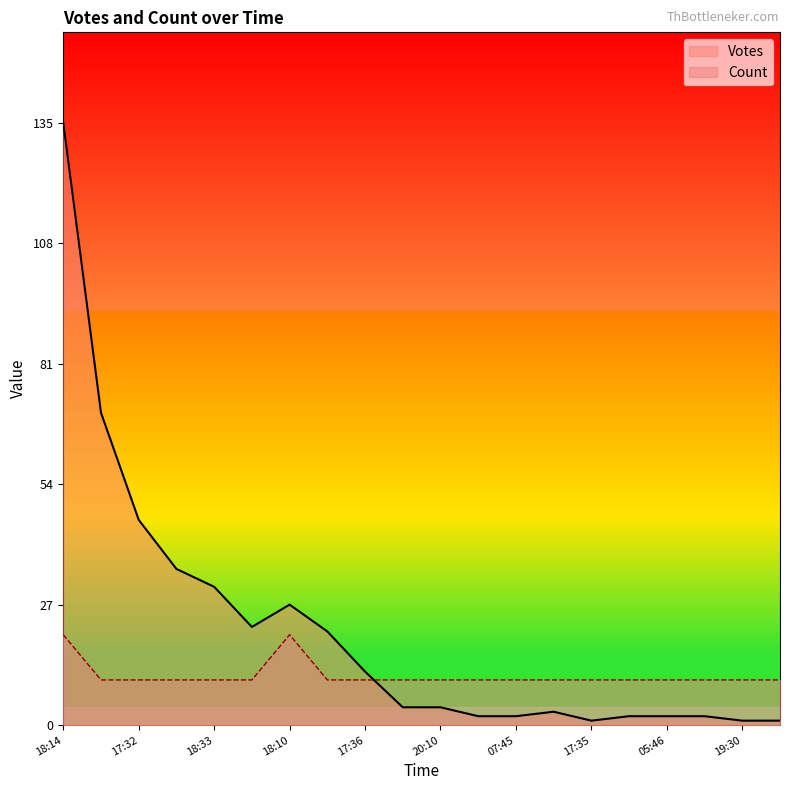

What is the difference between the Count values at 18:14 and 18:33?

10.1